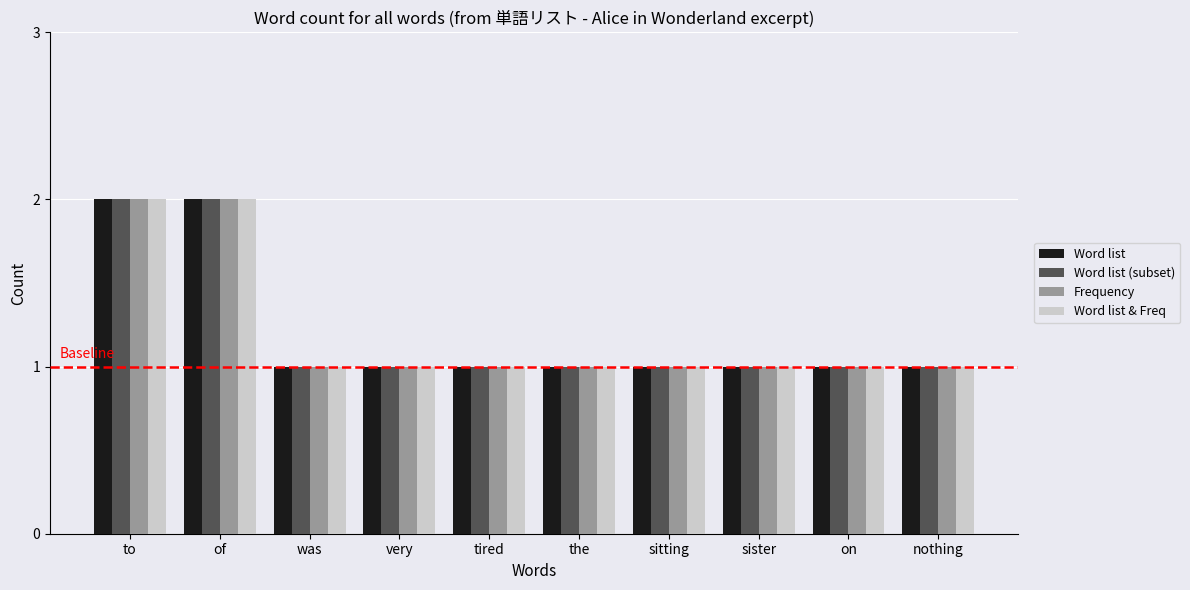

How many Word list (subset) values are between 1 and 2?

10